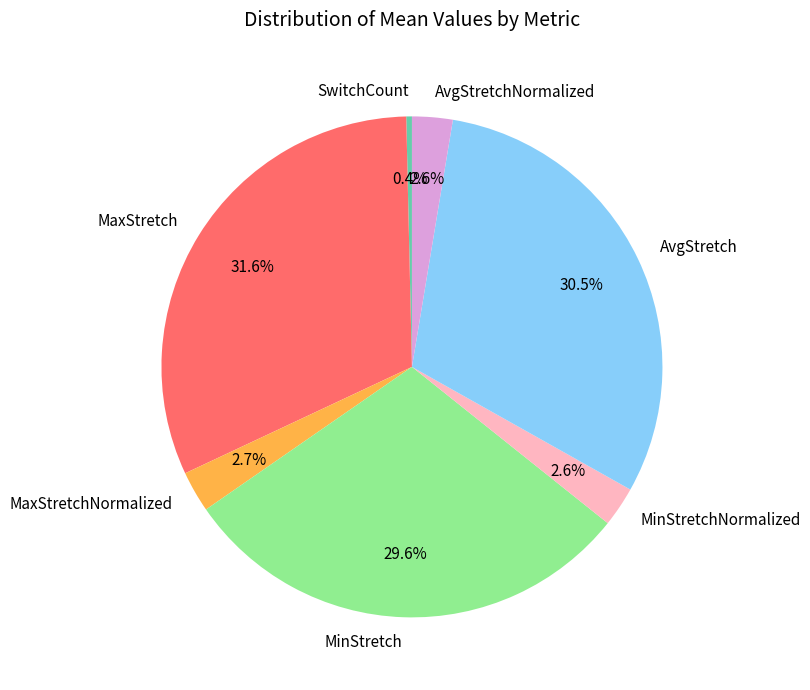

To the nearest percent, what is the difference between the MinStretchNormalized and SwitchCount slice percentages?

2%